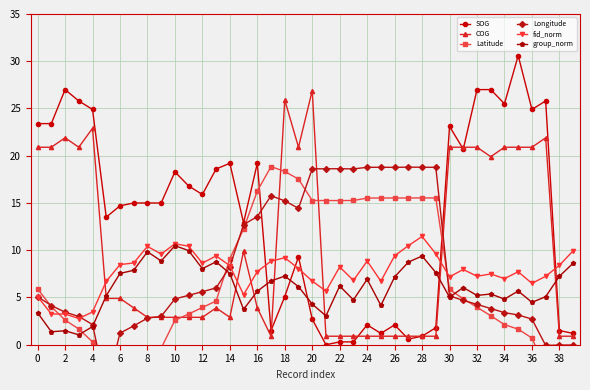

After their last crossing, which series has the higher values: SOG or fid_norm?

fid_norm